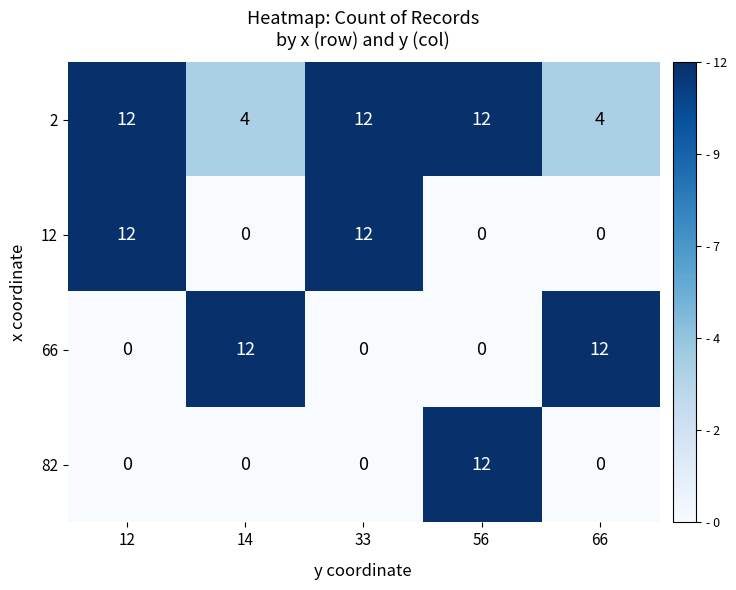

Reading left to right, list all the values displayed in this chart.

2: 12=12	14=4	33=12	56=12	66=4
12: 12=12	14=0	33=12	56=0	66=0
66: 12=0	14=12	33=0	56=0	66=12
82: 12=0	14=0	33=0	56=12	66=0